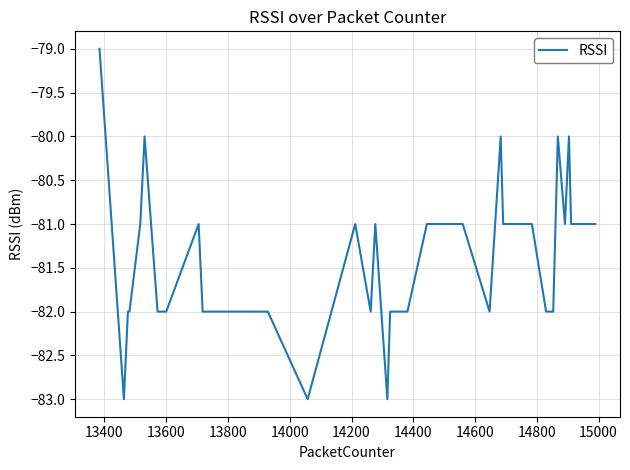

What is the difference between the maximum and minimum values?

4